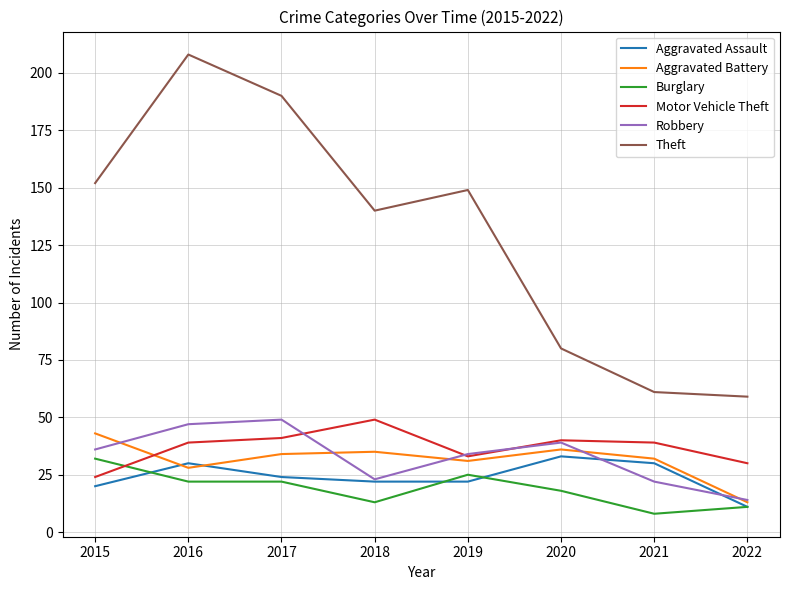

At 2015, list the series in order from smallest to largest.

Aggravated Assault, Motor Vehicle Theft, Burglary, Robbery, Aggravated Battery, Theft